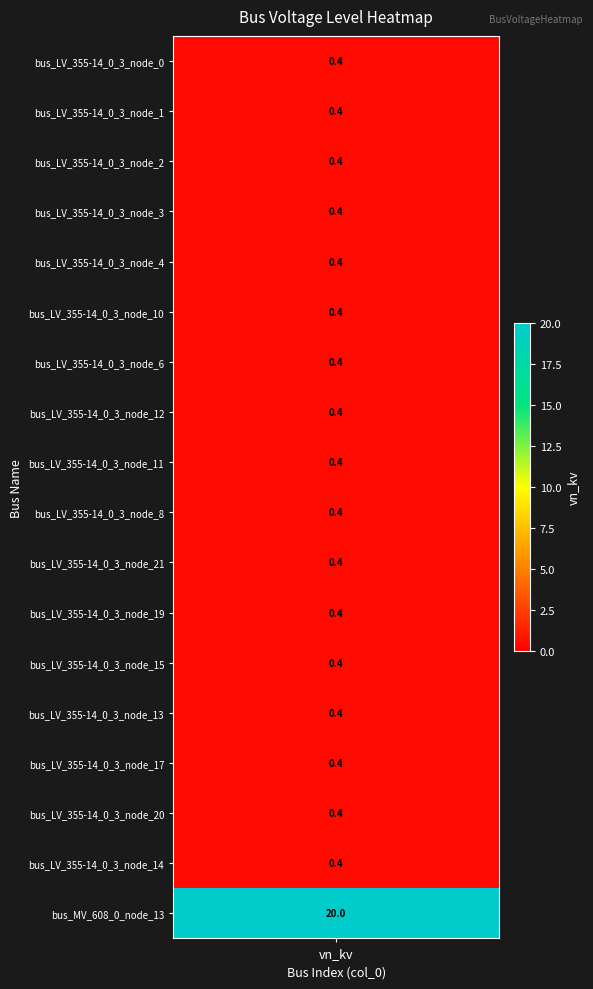

Reading right to left, list all the values displayed in this chart.

17=20.0	16=0.4	15=0.4	14=0.4	13=0.4	12=0.4	11=0.4	10=0.4	9=0.4	8=0.4	7=0.4	6=0.4	5=0.4	4=0.4	3=0.4	2=0.4	1=0.4	0=0.4